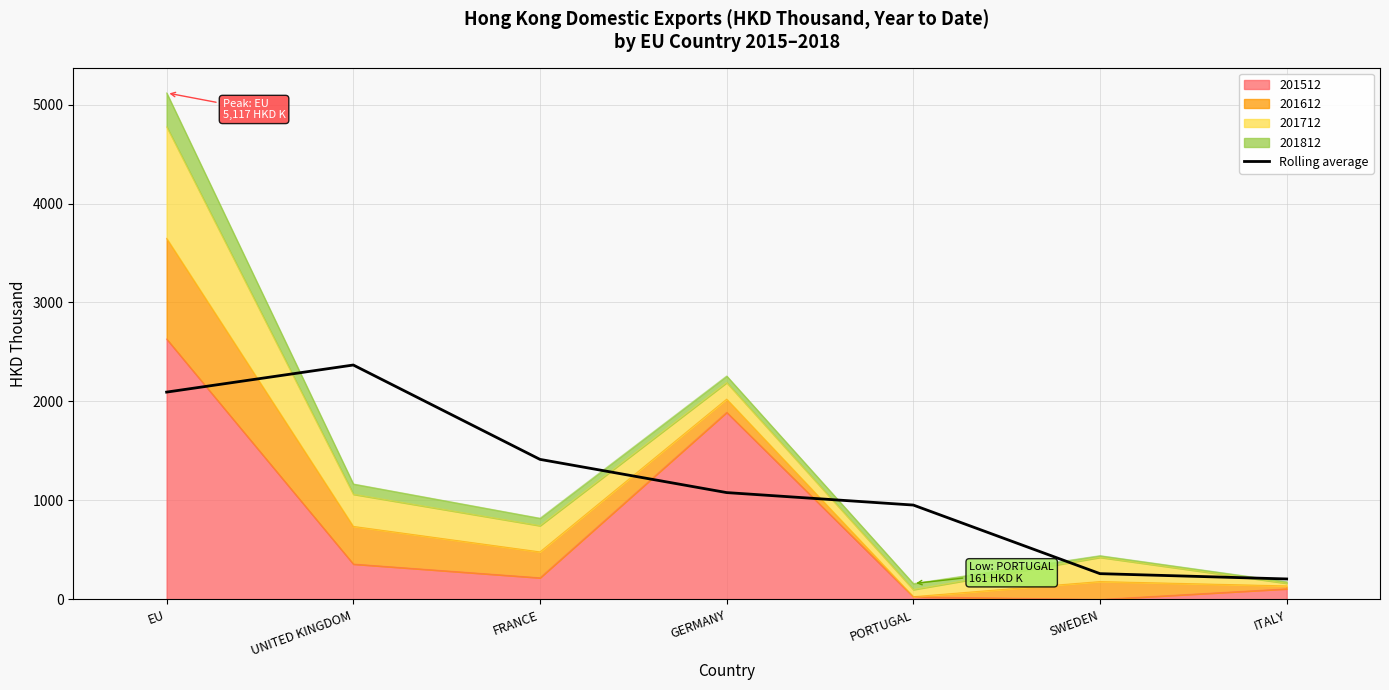

Count the number of categories in the chart.

7